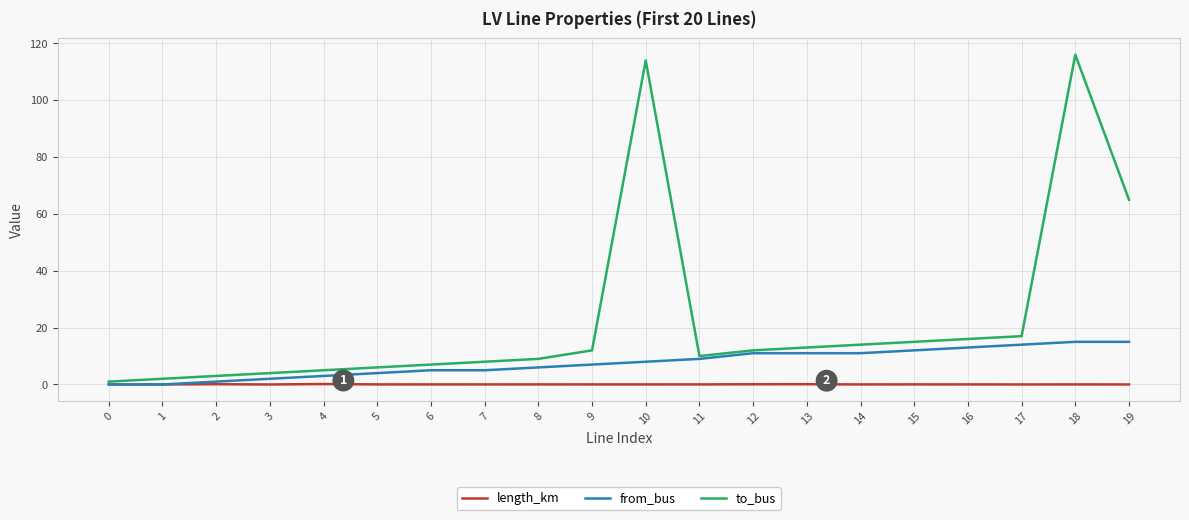

At which category is the sum across all series the highest?

18